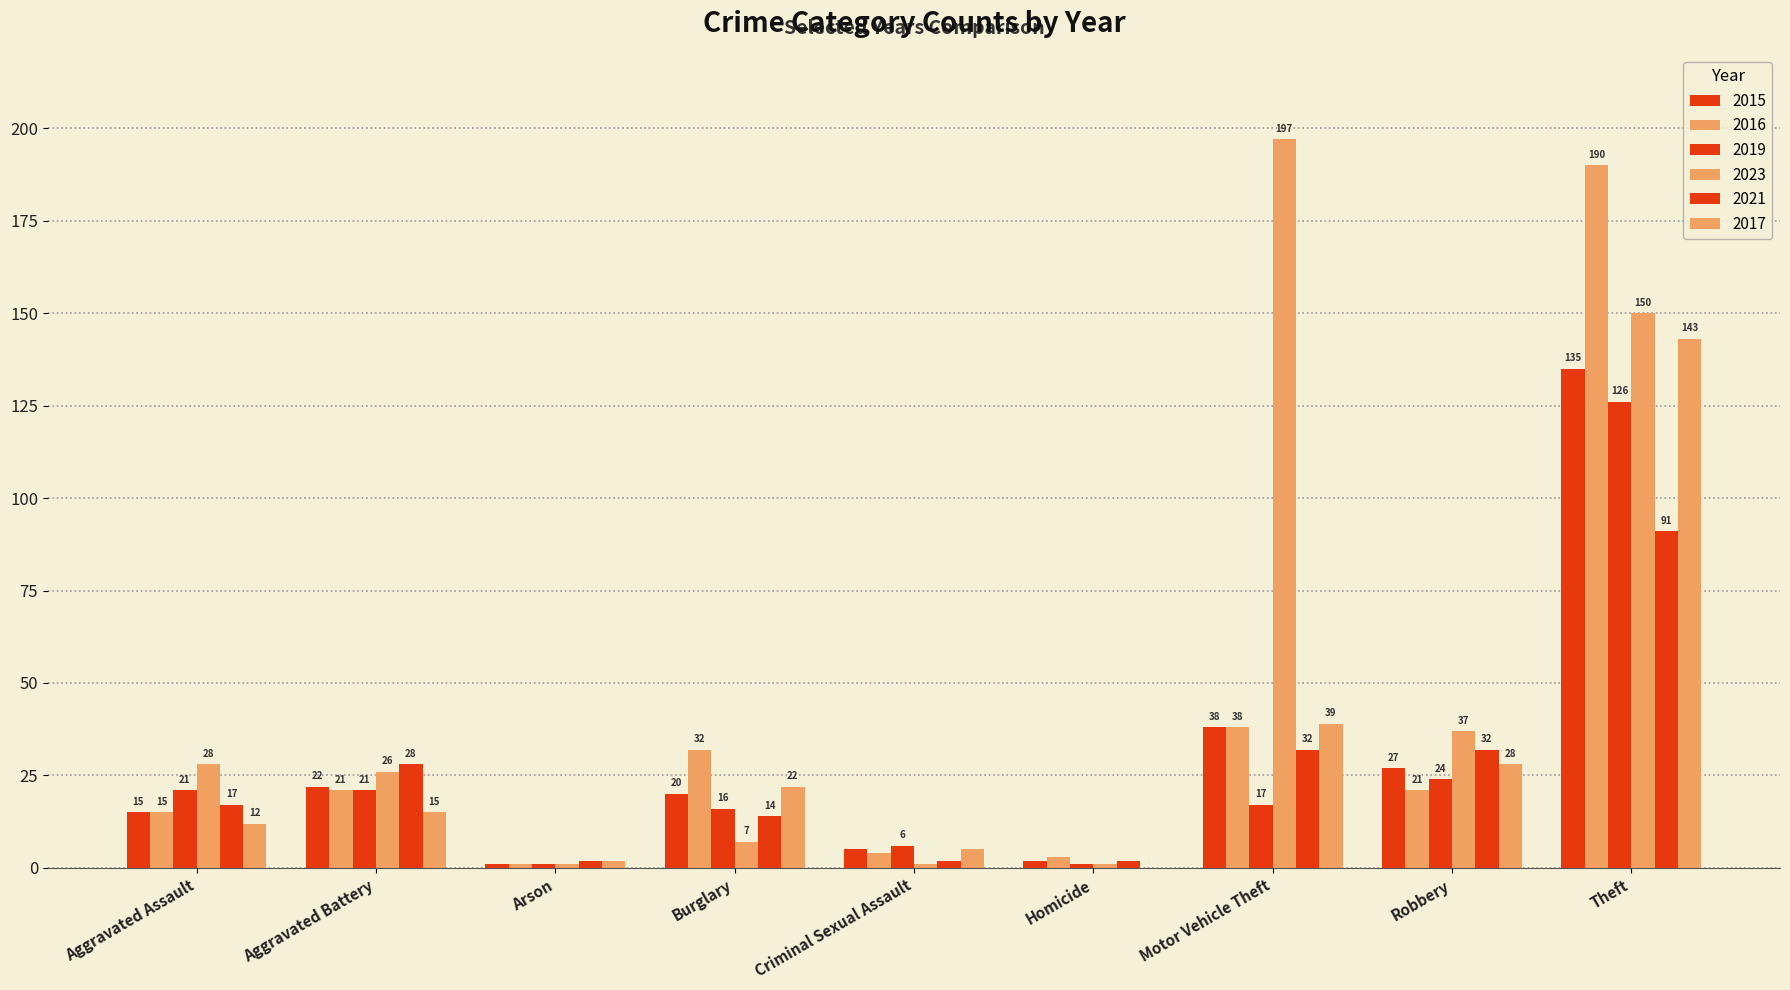

Does the chart contain stacked bars?

No